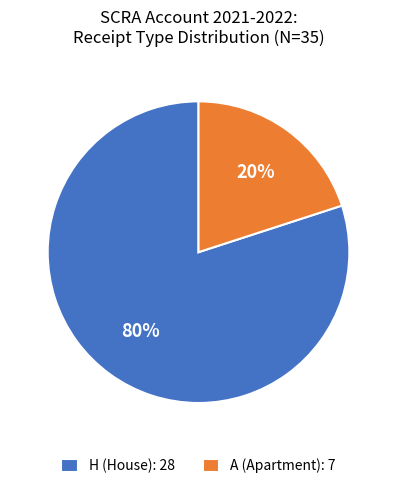

What percentage is the A slice, to the nearest percent?

20%